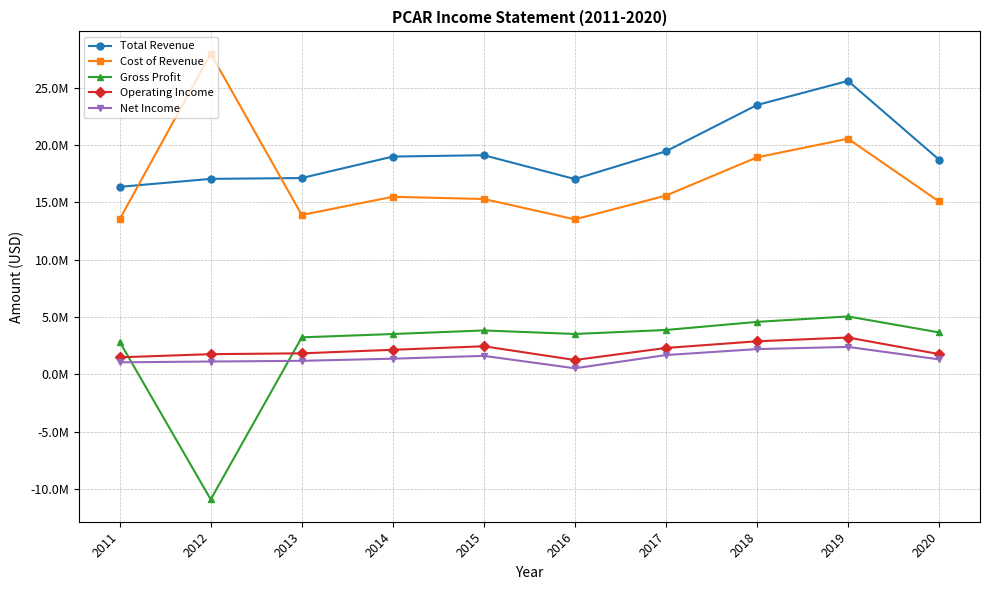

True or false: Operating Income and Total Revenue intersect in this chart.

False